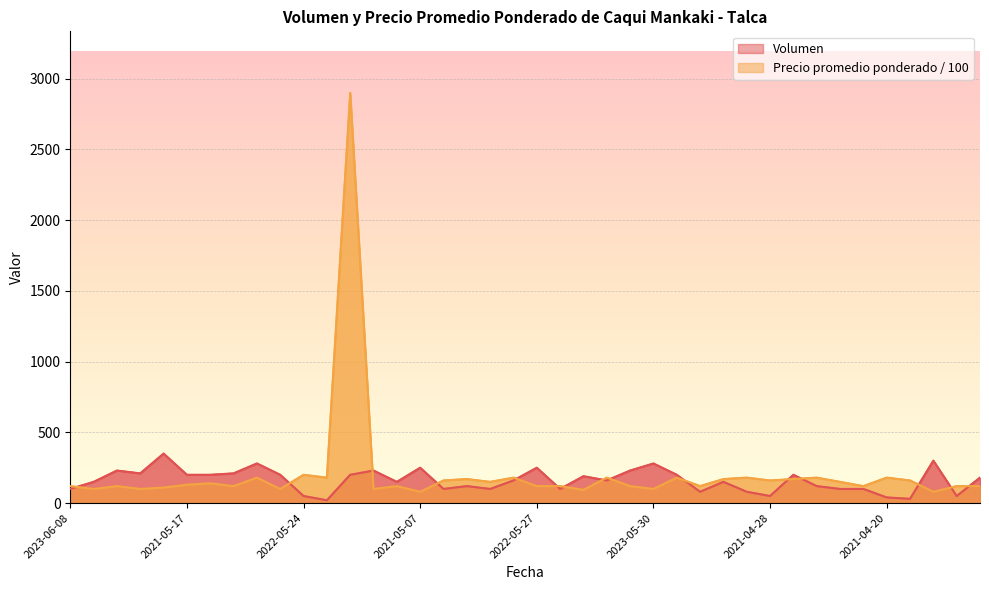

List the series in order of their peak value, lowest first.

Volumen, Precio promedio ponderado / 100